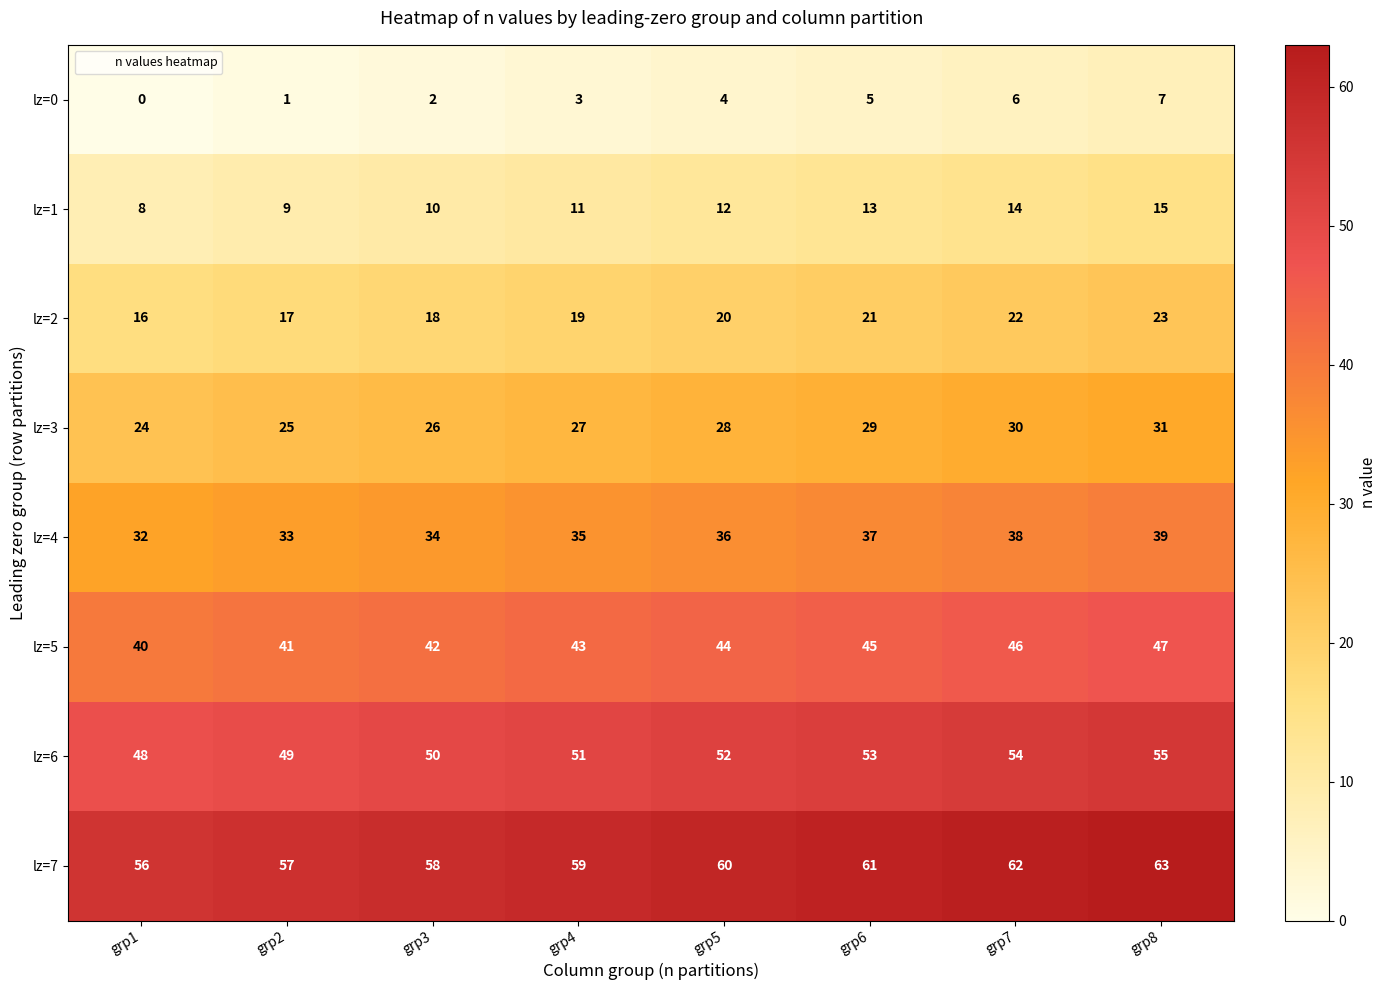

Rank the series at grp5 from highest to lowest value.

lz=7, lz=6, lz=5, lz=4, lz=3, lz=2, lz=1, lz=0